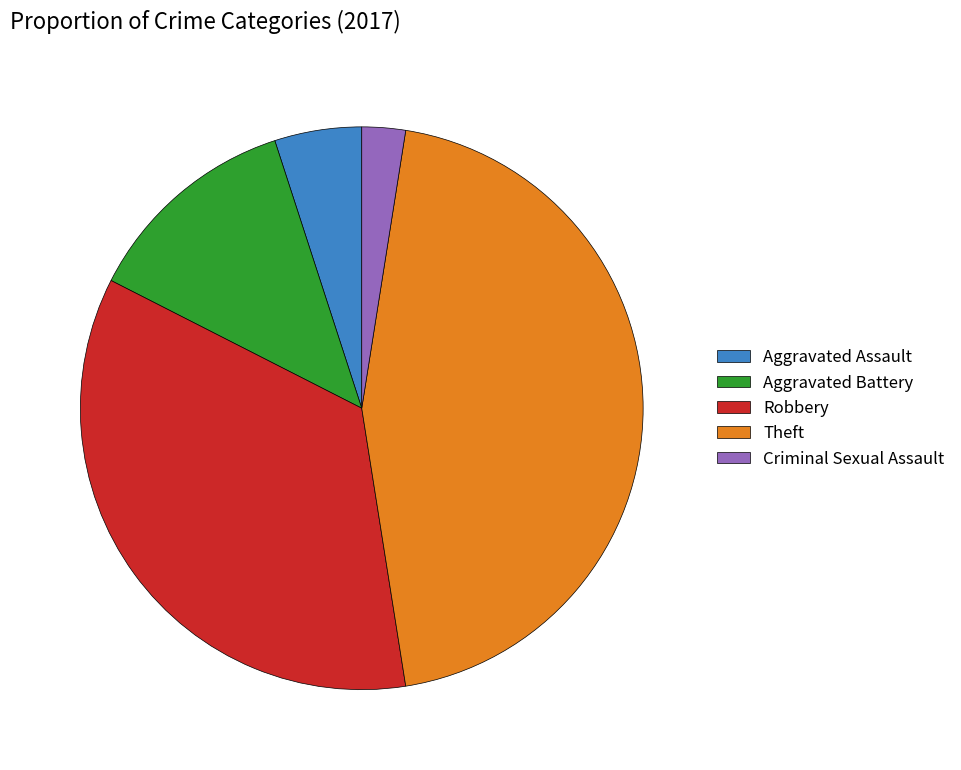

What is the ratio of the value at Aggravated Assault to the value at Robbery?

0.1